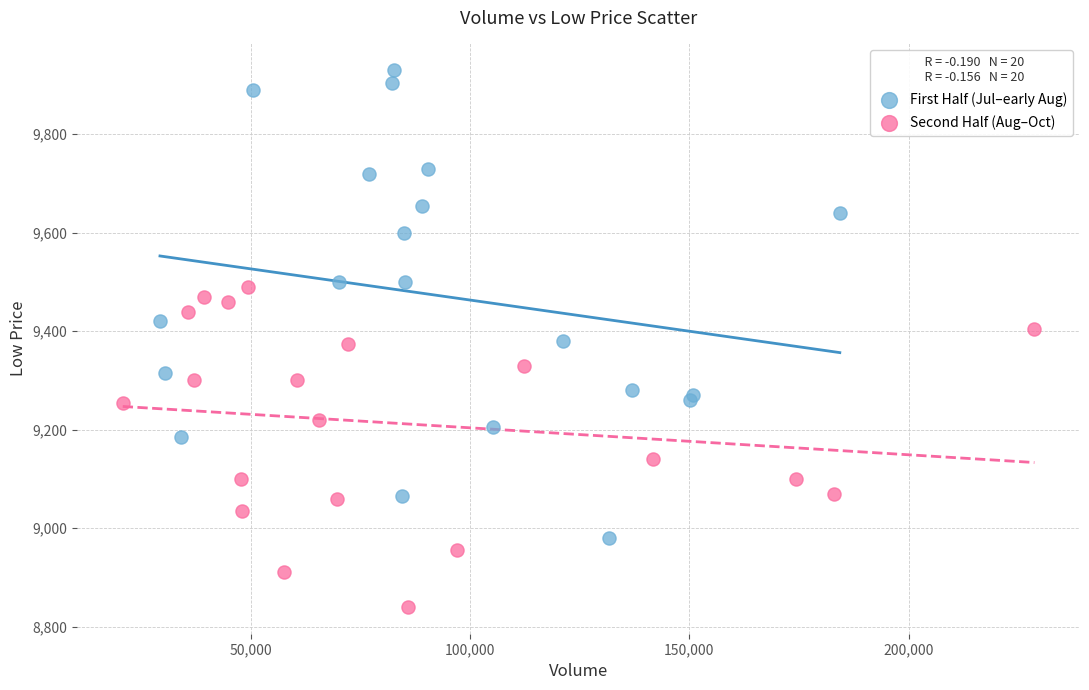

Which series contains the highest Y value?

First Half (Jul–early Aug)